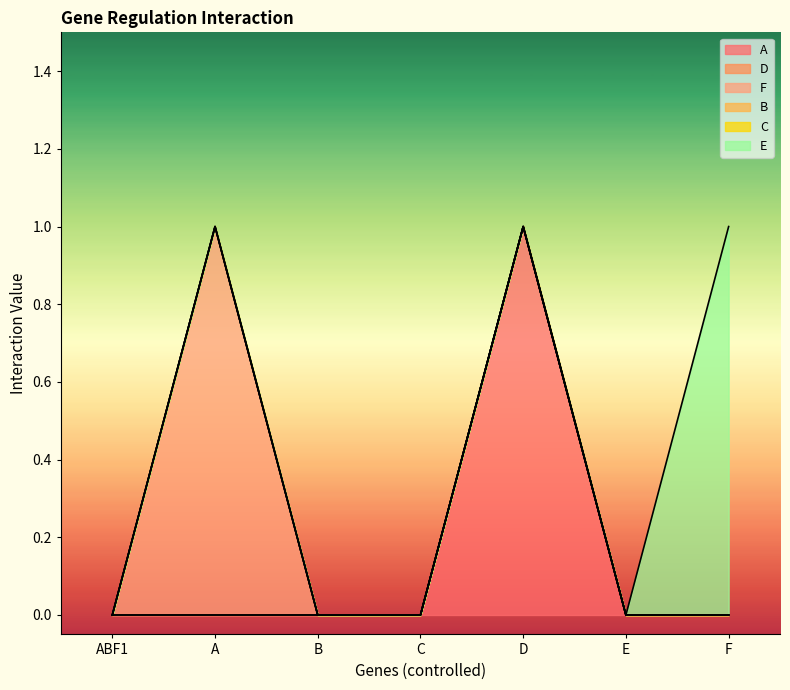

List the series in order of their peak value, highest first.

A, F, E, D, B, C